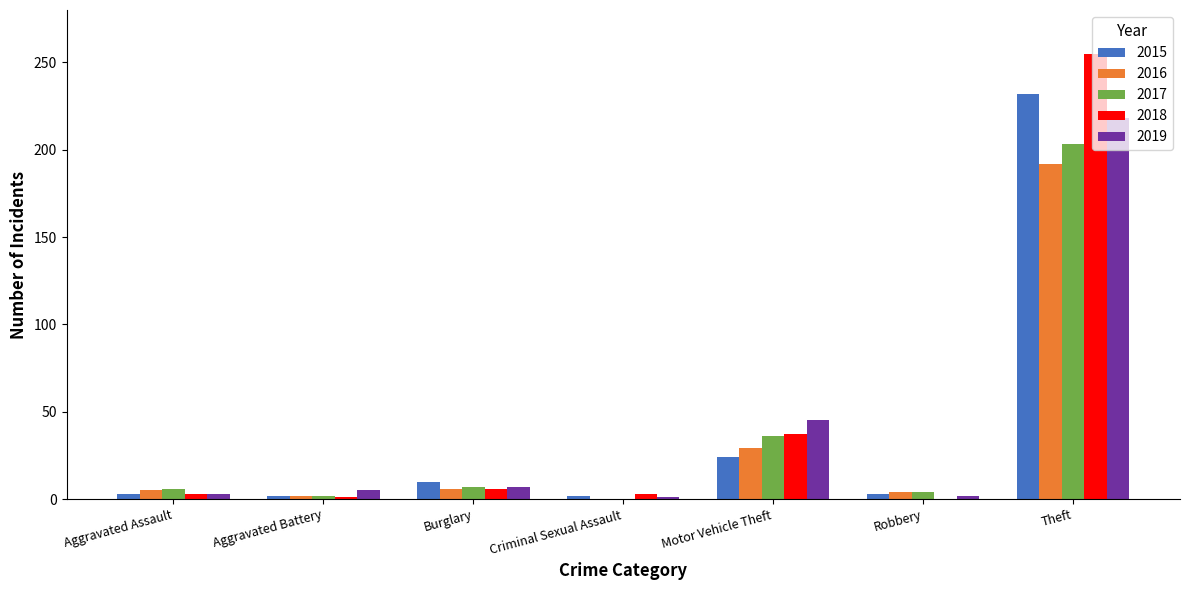

What is the sum of all 2015 values?

276